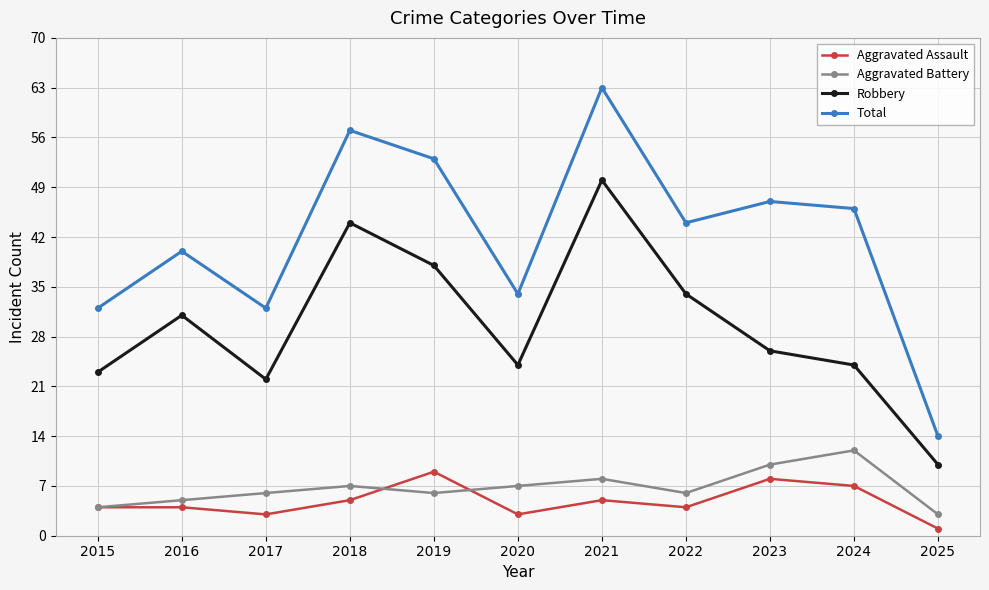

How many distinct data groups are displayed?

4